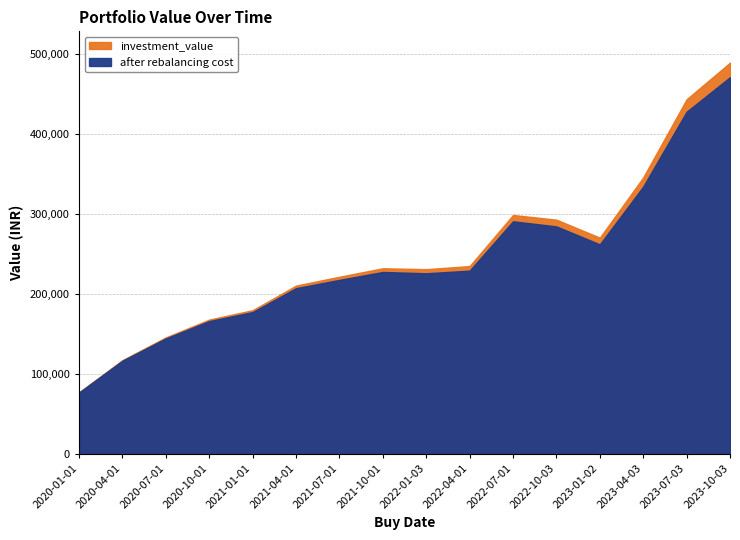

What is the value of the after rebalancing cost point at the 5th from the left?

177321.6